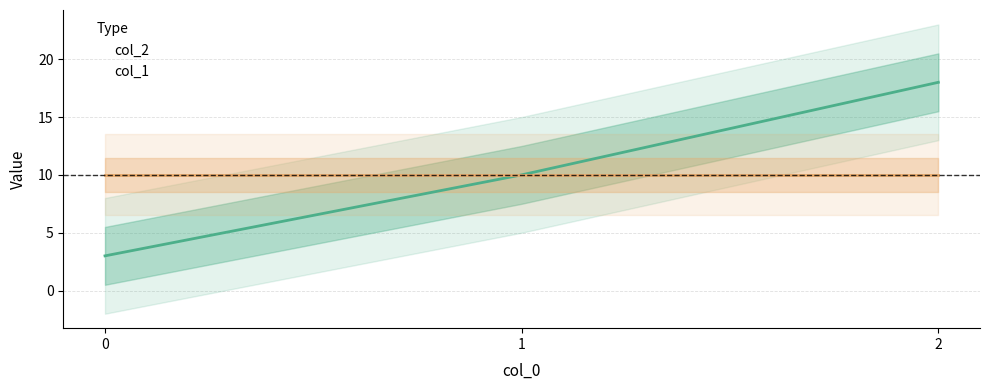

What is the change in value from 0 to 2?

+15